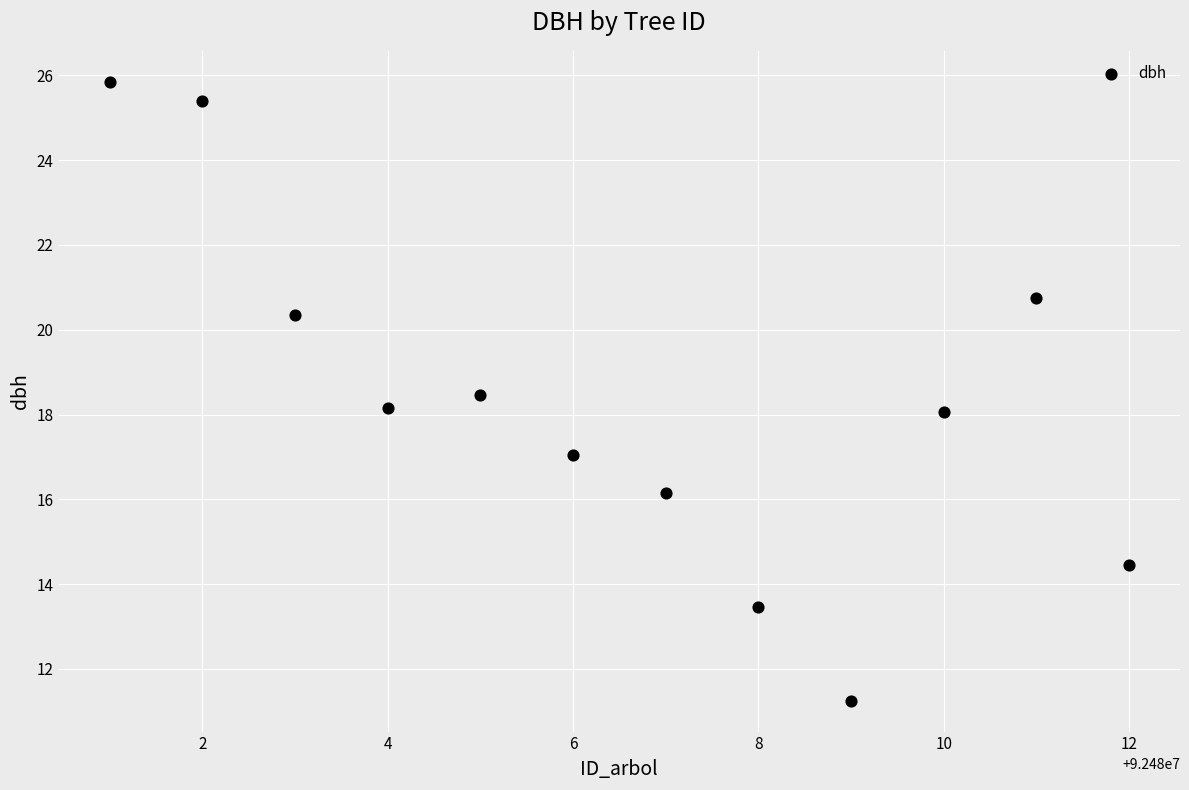

What is the range of Y values (max minus min)?

14.6